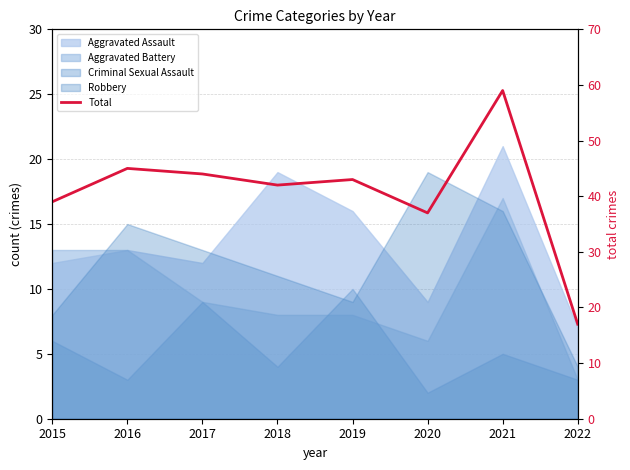

What is the ratio of the value at 2020 to the value at 2022?

2.2